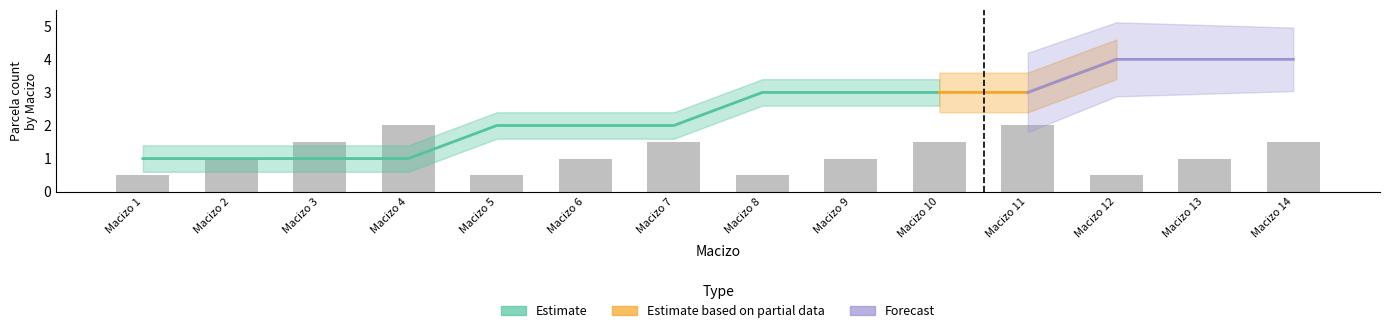

Are the bars horizontal?

No